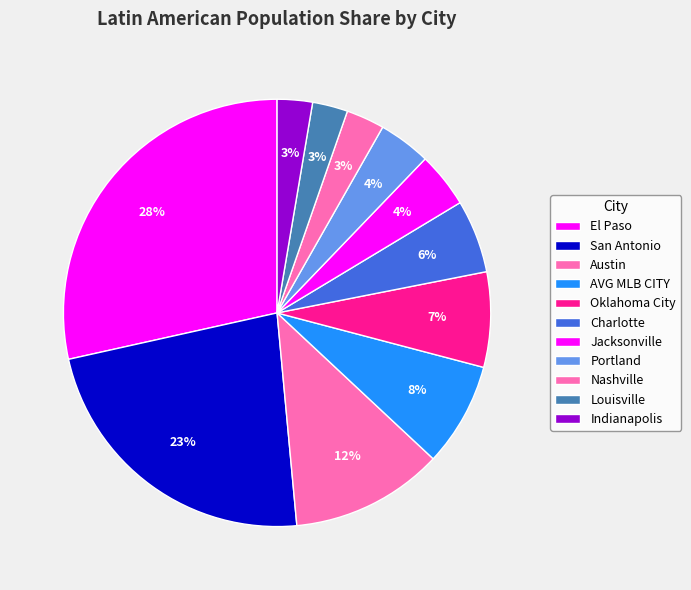

Is there any slice that represents more than half of the pie?

No